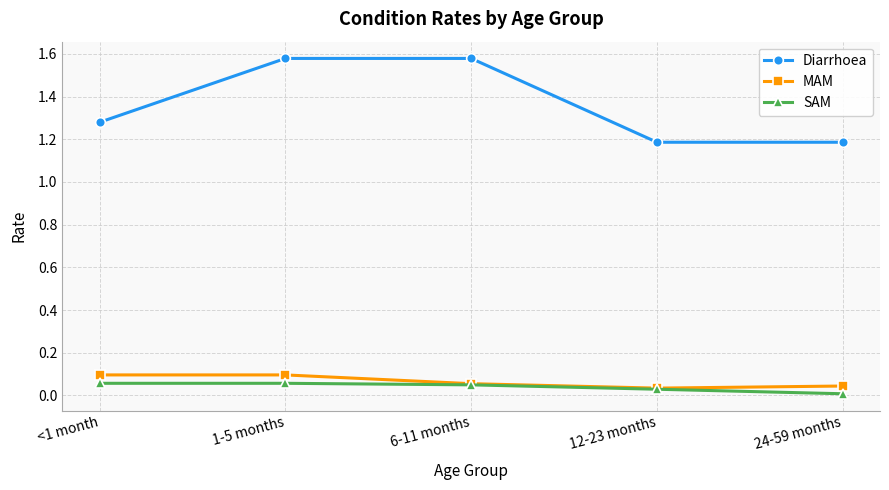

How many series are shown in this chart?

3